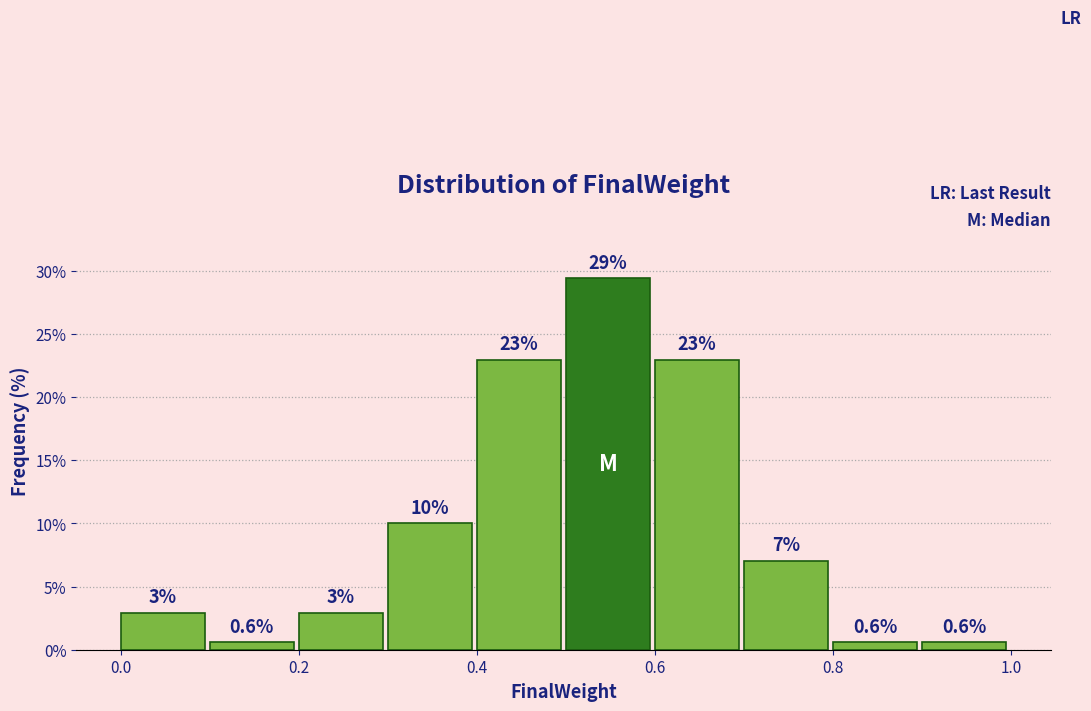

Over which range of the x-axis is the bar tallest?

0.5 to 0.6